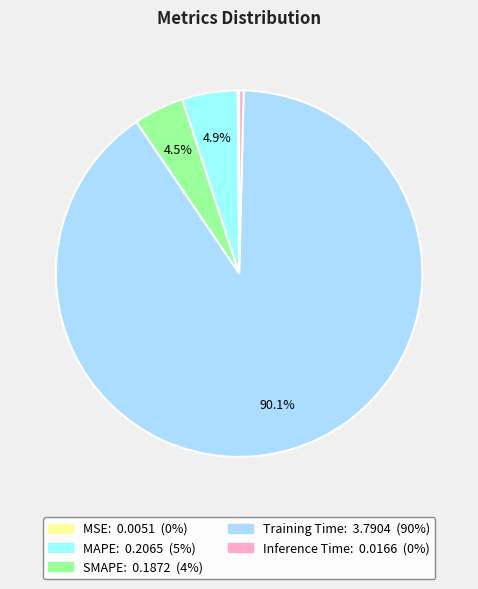

Count the number of slices in the pie.

5